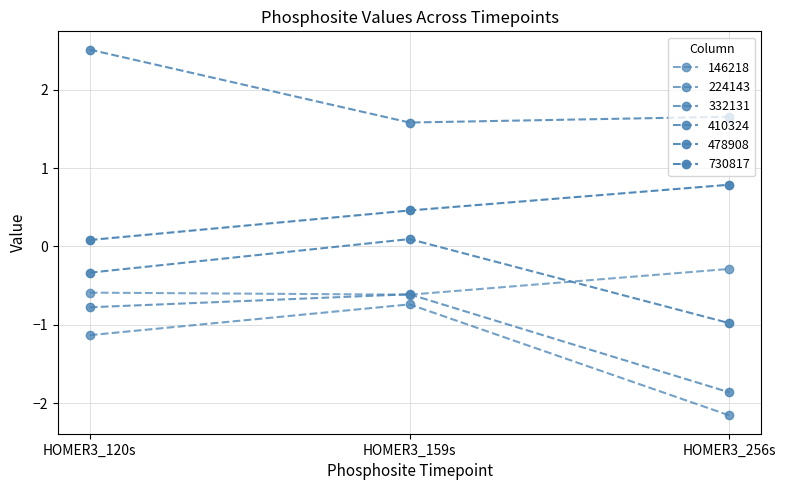

What is the difference between the second highest and minimum values in the 478908 series?

0.6